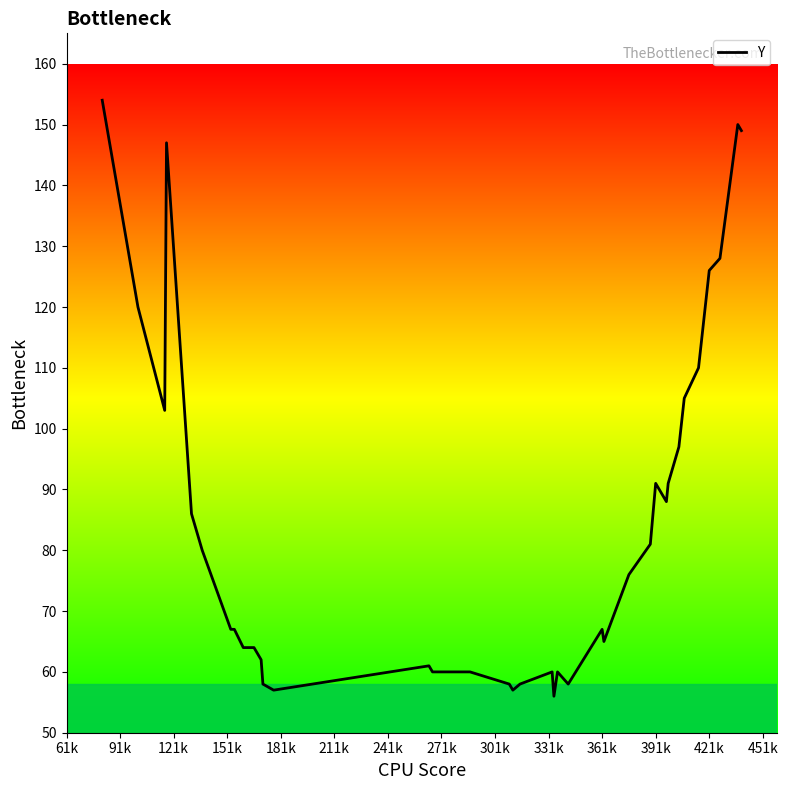

What is the difference between the maximum and second lowest values?

97